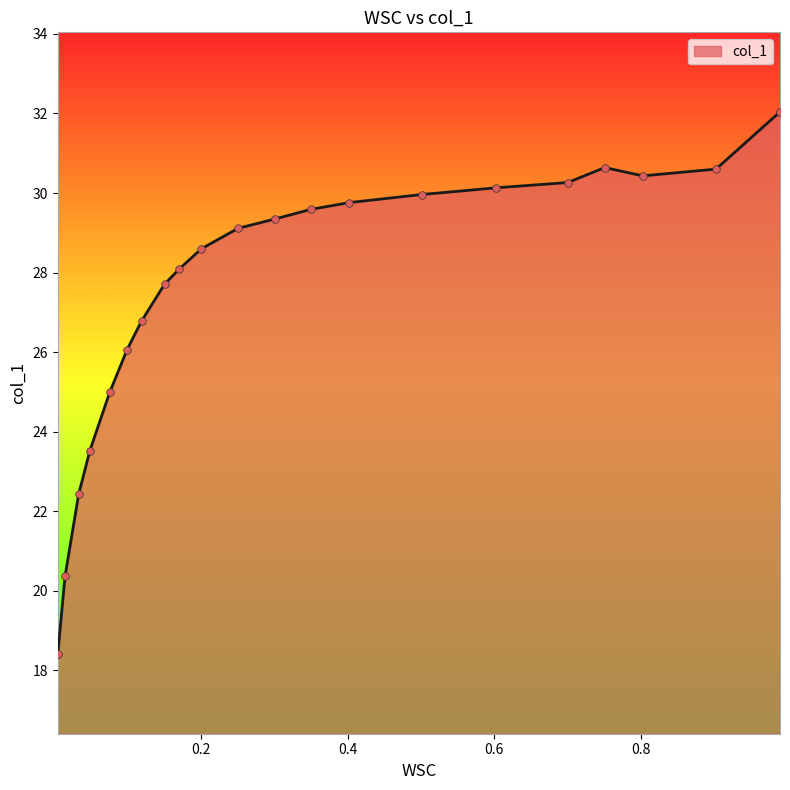

What is the change in value from 0.9891 to 0.9018?

-1.4